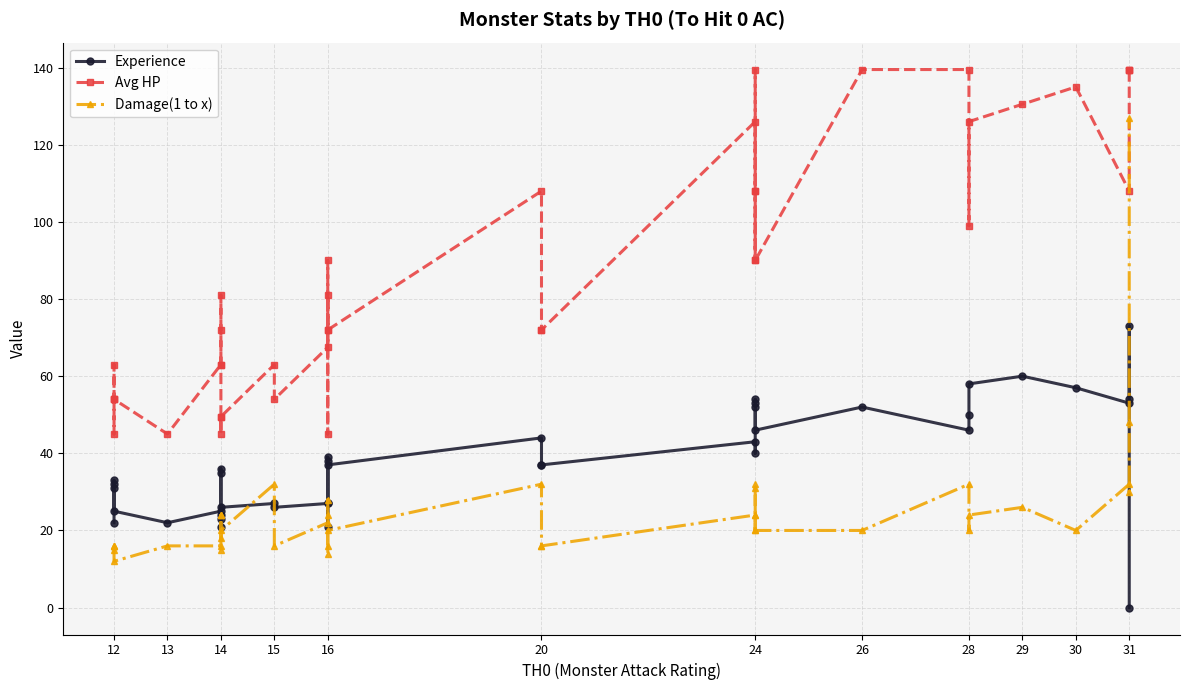

Reading right to left, extract all data points from this chart.

Experience: 0.0	73.0	54.0	53.0	57.0	60.0	58.0	50.0	46.0	52.0	46.0	54.0	53.0	52.0	40.0	43.0	37.0	37.0	44.0	37.0	27.0	21.0	39.0	38.0	27.0	26.0	27.0	26.0	21.0	23.0	36.0	35.0	24.0	25.0	22.0	25.0	32.0	33.0	31.0	22.0
Avg HP: 139.5	139.5	139.5	108.0	135.0	130.5	126.0	99.0	139.5	139.5	90.0	108.0	139.5	108.0	90.0	126.0	72.0	72.0	108.0	72.0	81.0	45.0	90.0	72.0	67.5	54.0	63.0	49.5	49.5	45.0	81.0	72.0	63.0	63.0	45.0	54.0	63.0	45.0	54.0	54.0
Damage(1 to x): 127.0	48.0	30.0	32.0	20.0	26.0	24.0	20.0	32.0	20.0	20.0	31.0	32.0	24.0	20.0	24.0	16.0	16.0	32.0	20.0	16.0	14.0	28.0	24.0	22.0	16.0	32.0	20.0	18.0	15.0	24.0	24.0	24.0	16.0	16.0	12.0	15.0	16.0	16.0	16.0